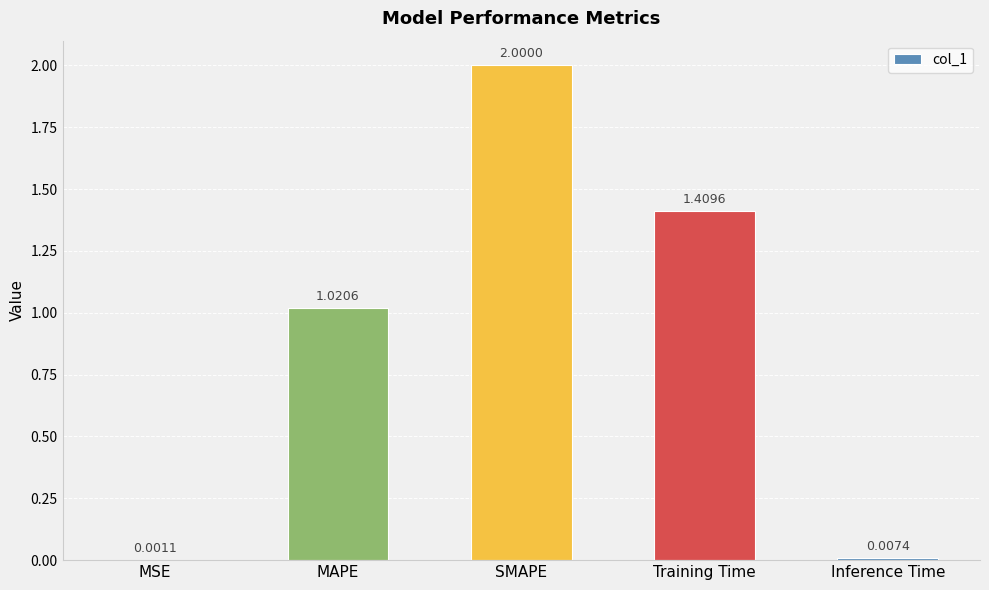

Which category has the highest value across all series?

SMAPE